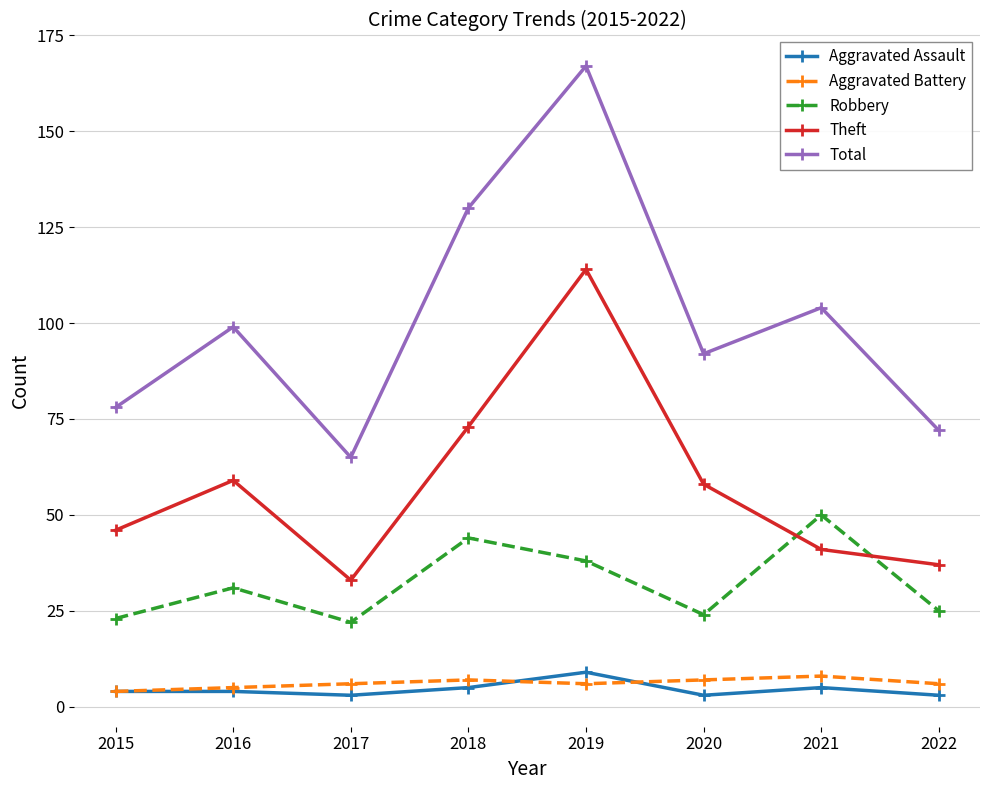

How many categories are shown in the chart?

8